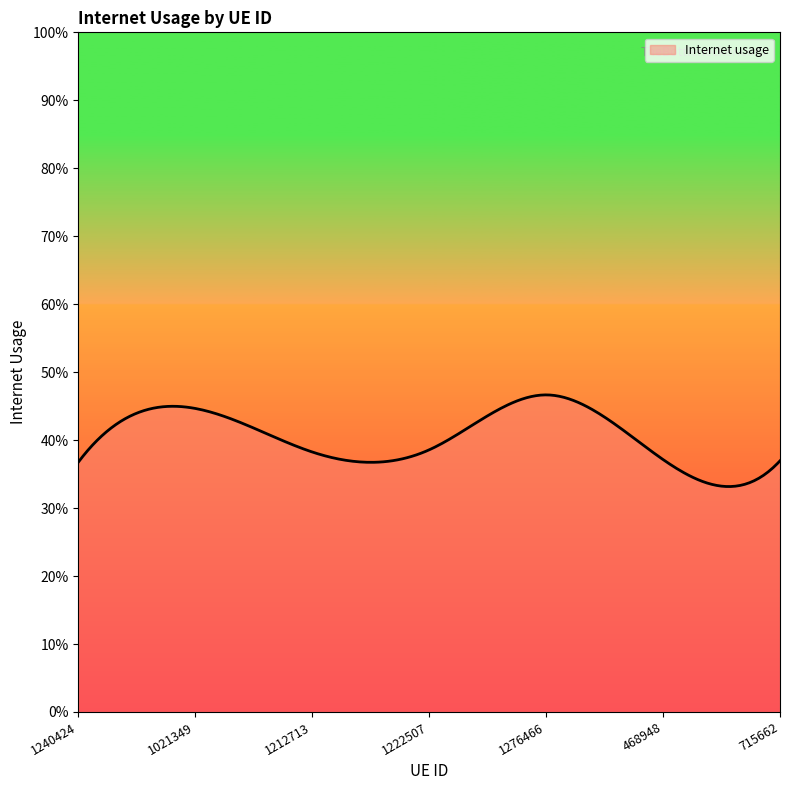

Does the chart display data point markers on the line(s)?

No